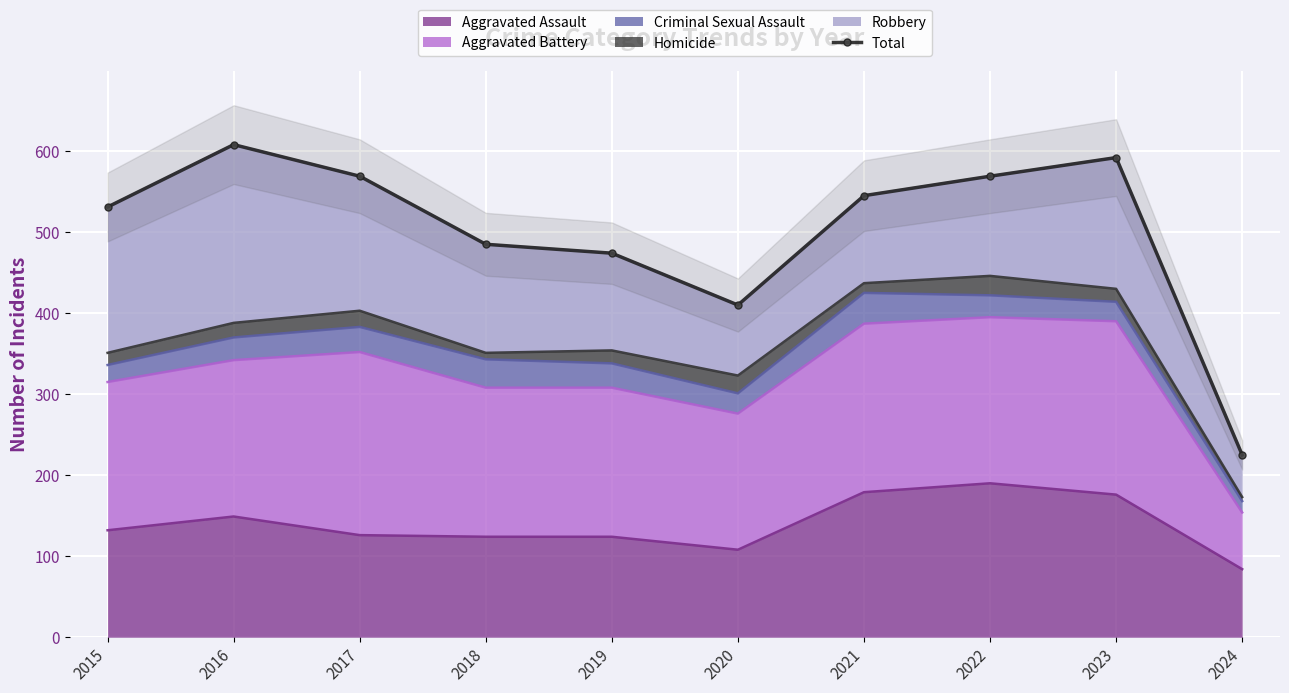

What is the difference between the second highest and minimum values?

367